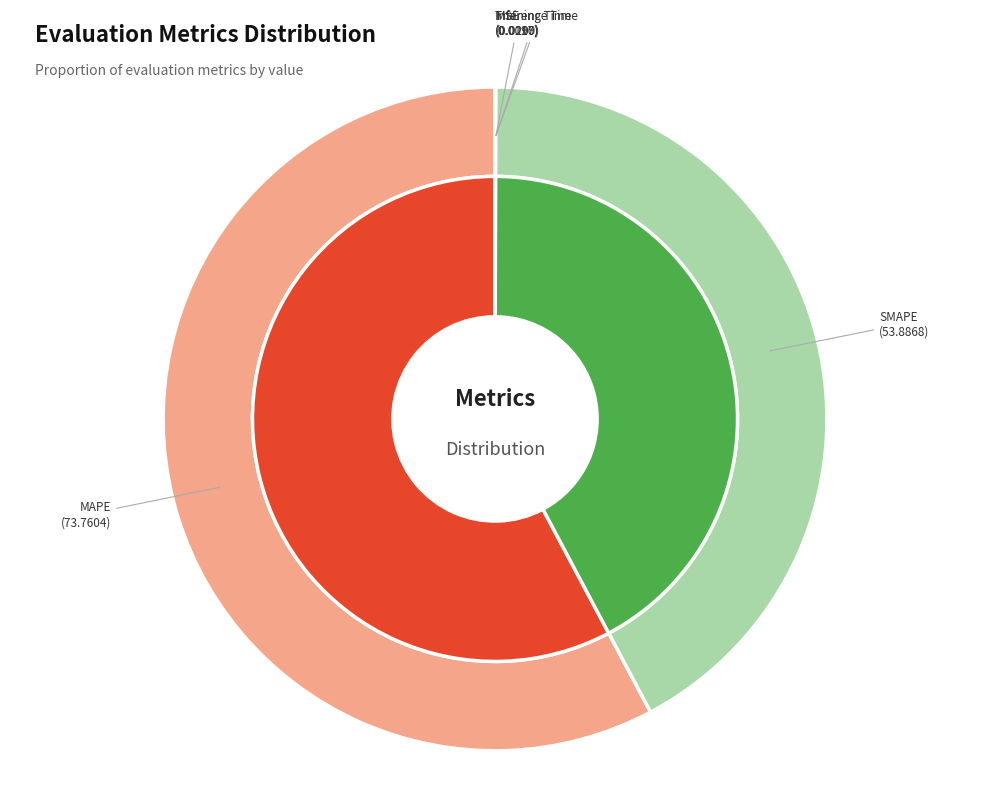

The Inference Time slice represents 15% of the pie. True or false?

False